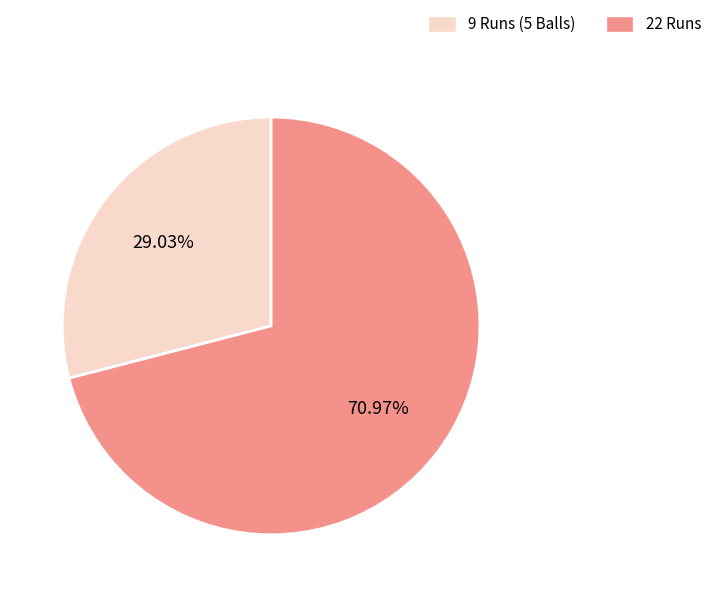

Which category has the smallest portion of the pie?

9 Runs (5 Balls)